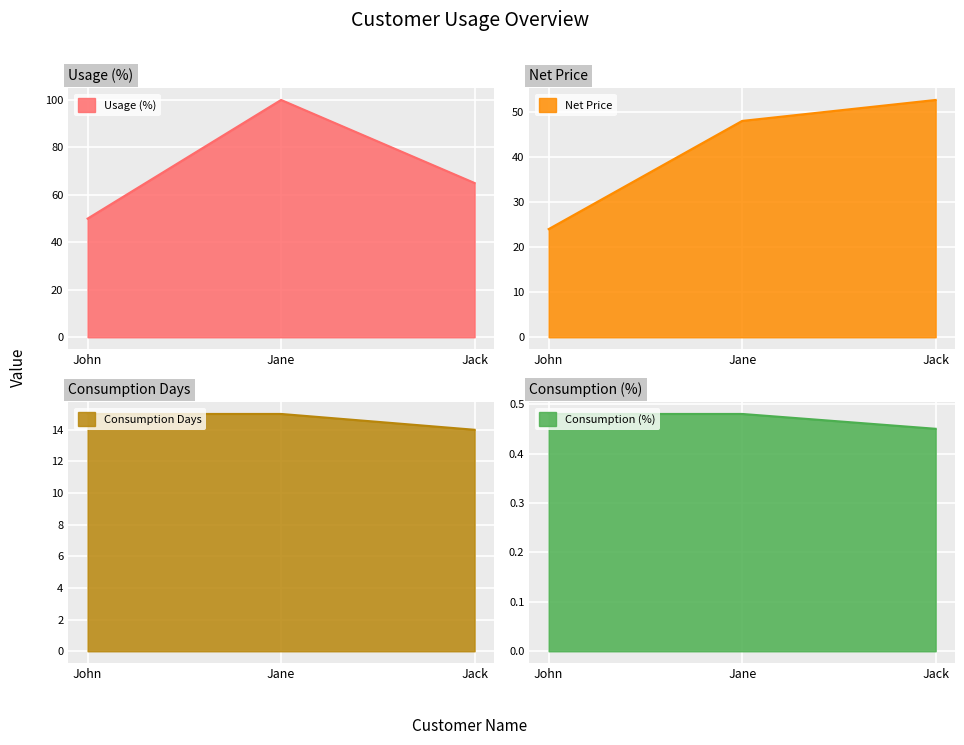

Count the Consumption (%) values in the range 0 to 1.

3